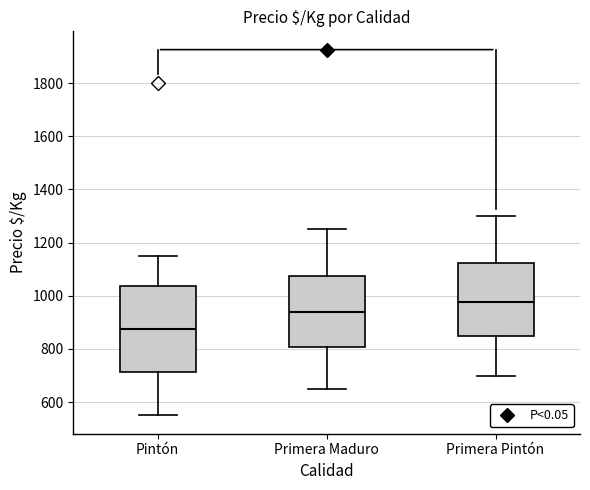

Which box's median line is the lowest?

Pintón